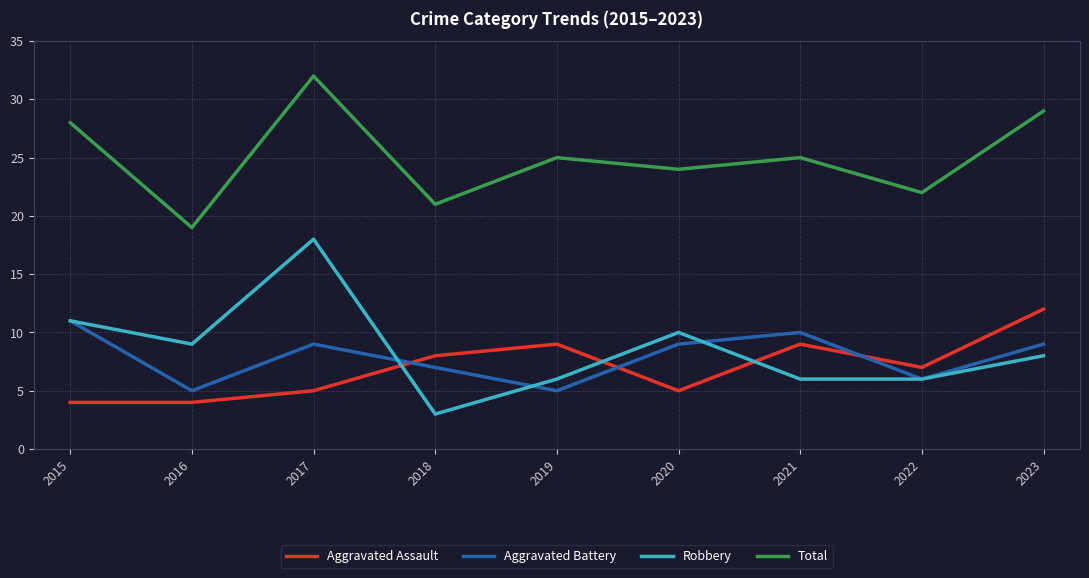

What is the difference between the Aggravated Battery values at 2022 and 2015?

5